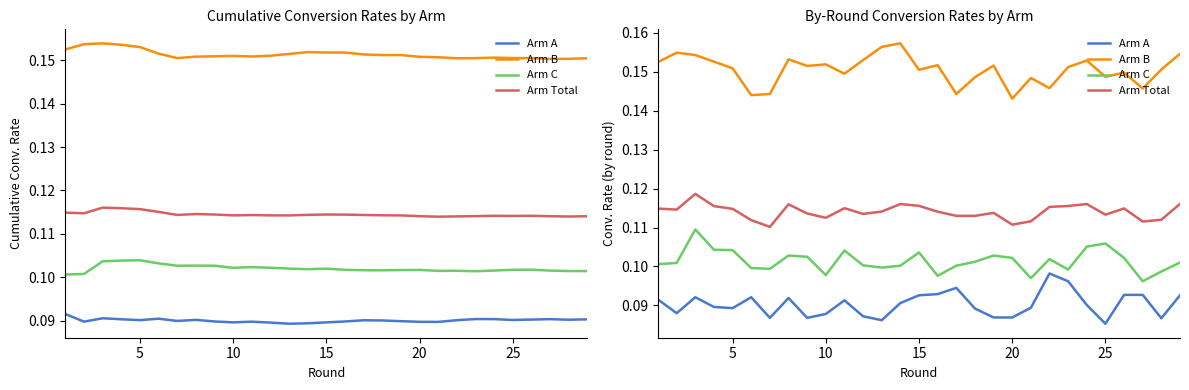

What are all the series names shown in the legend?

Arm A, Arm B, Arm C, Arm Total